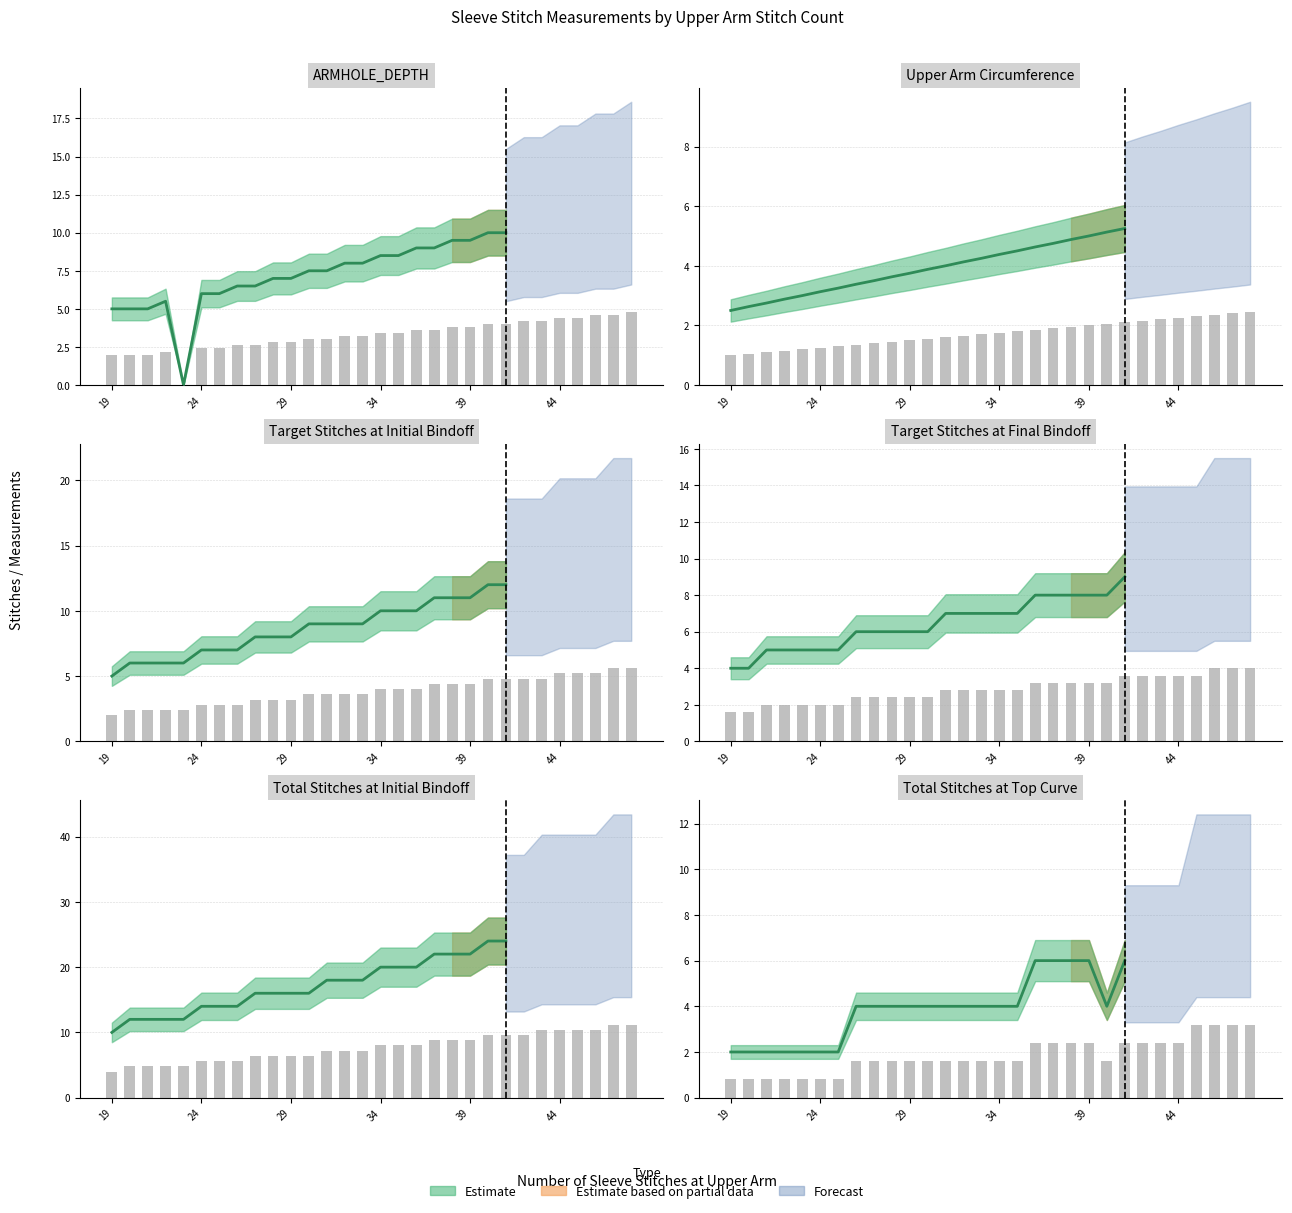

Does the chart contain stacked bars?

No